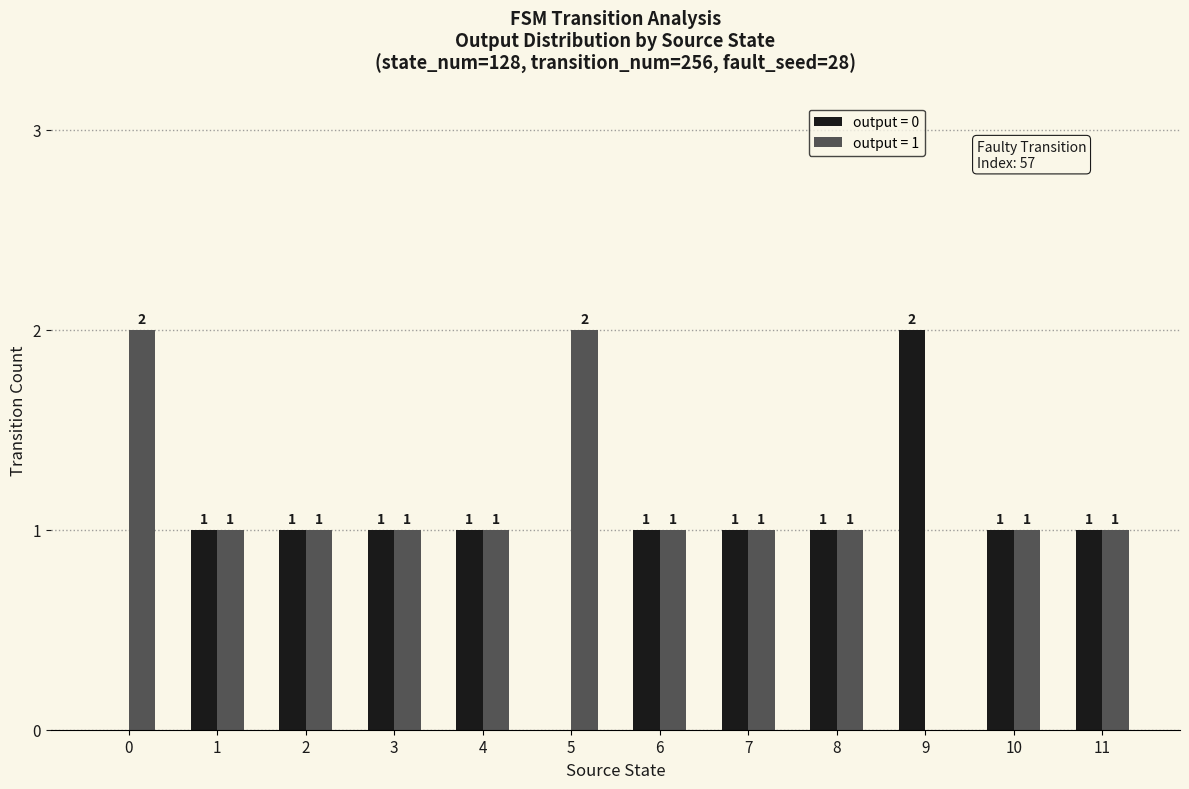

How many output = 0 values are between 1 and 2?

10